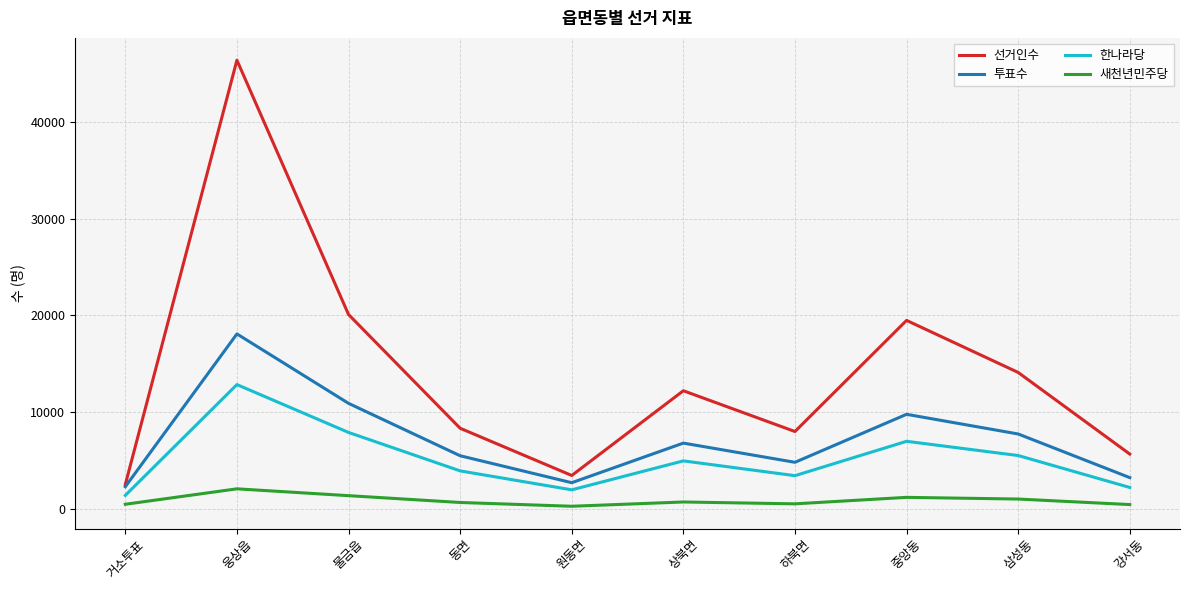

Which category has the highest value in the 선거인수 series?

웅상읍